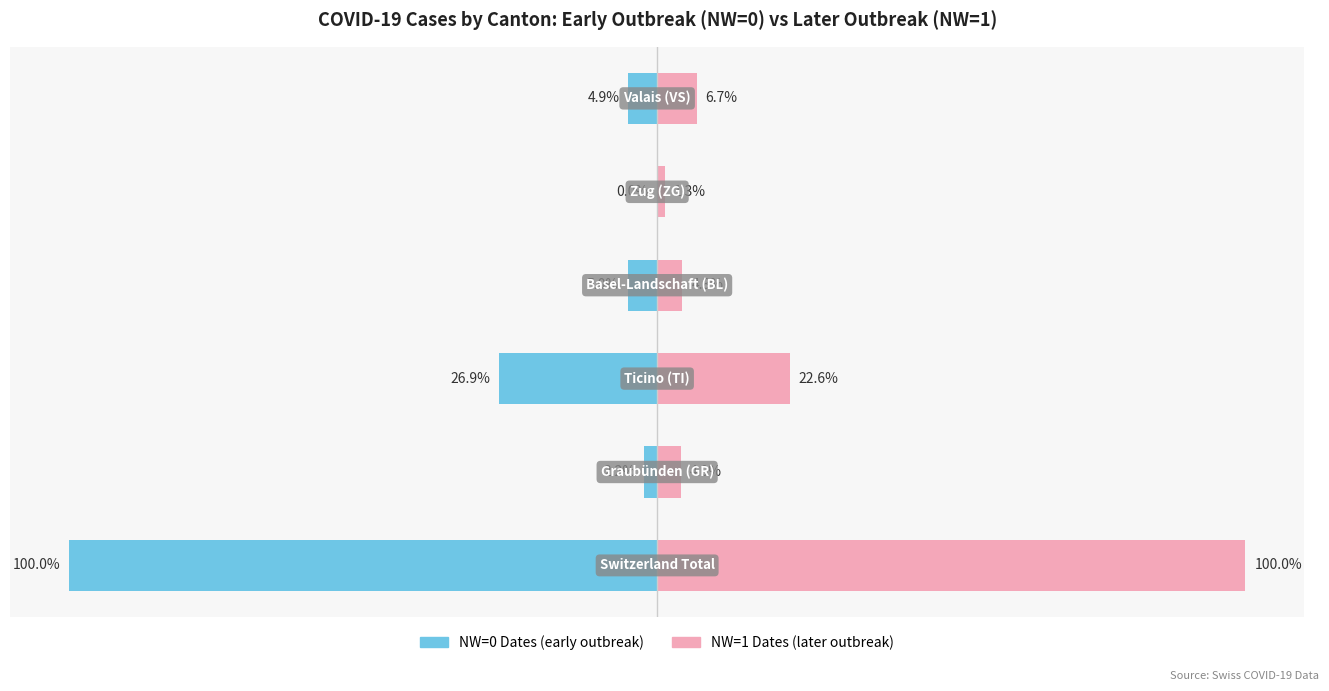

Reading left to right, transcribe all the data shown in this chart.

NW=0 Dates (early outbreak): -100.0	-2.2	-26.9	-5.0	0.0	-4.9
NW=1 Dates (later outbreak): 100.0	4.0	22.6	4.3	1.3	6.7